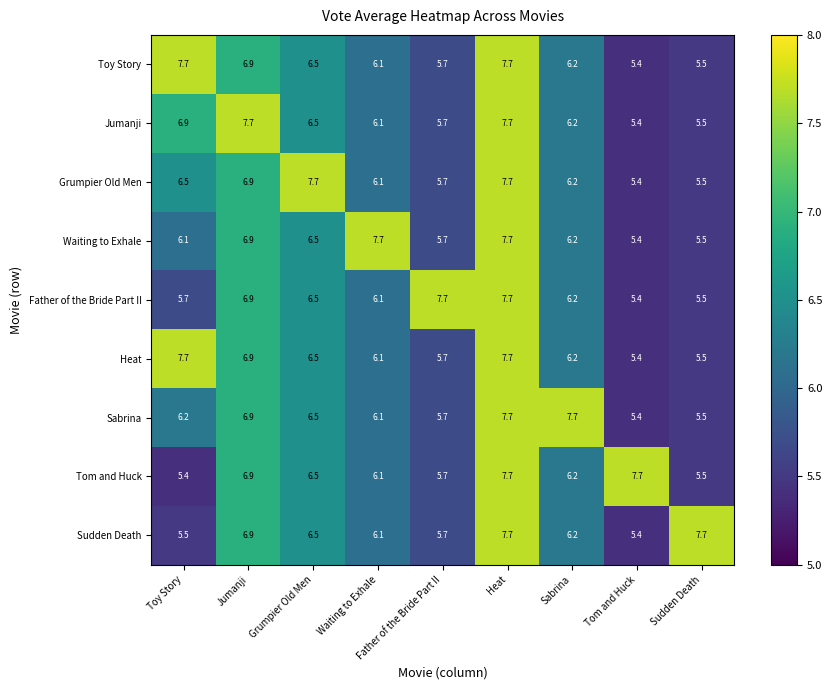

What is the difference between the highest and lowest values at Tom and Huck?

2.3